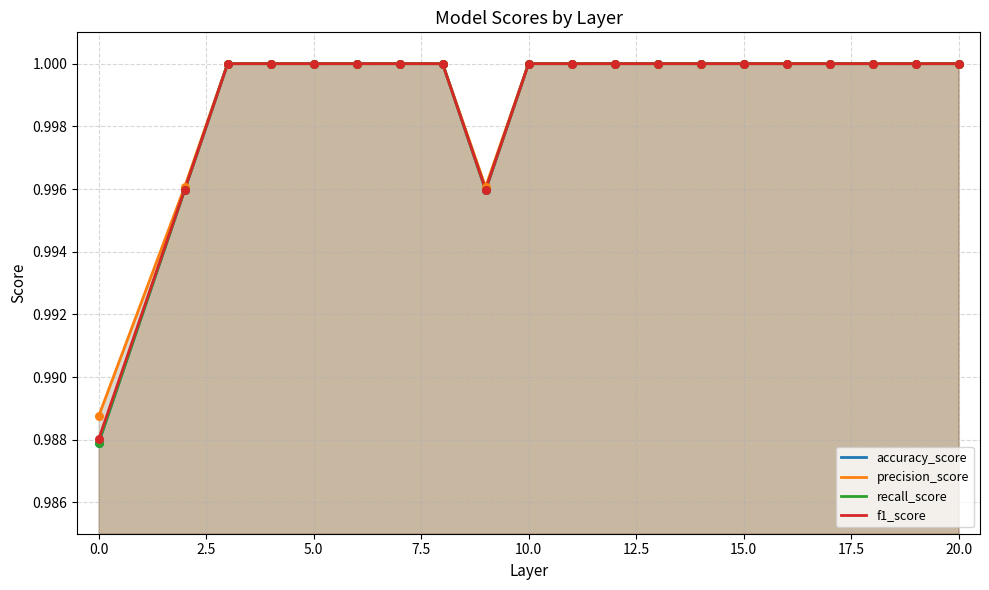

Which series has the widest spread of Y values?

accuracy_score